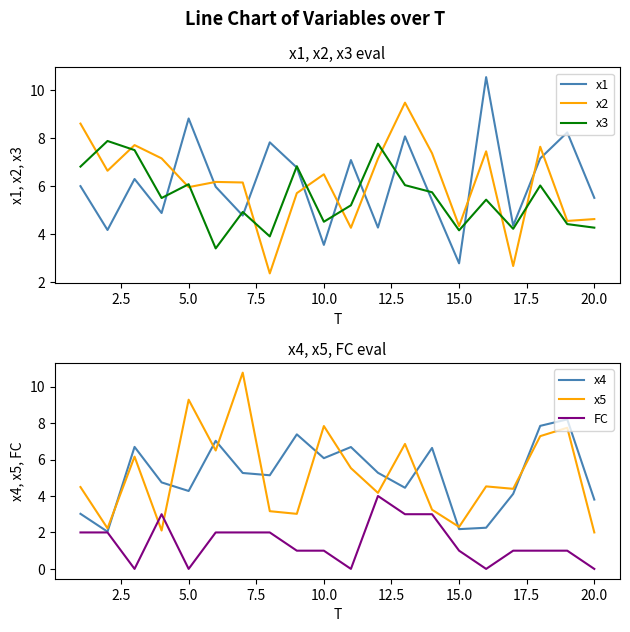

Is it true that x2 equals 9.3 at 10.0?

False